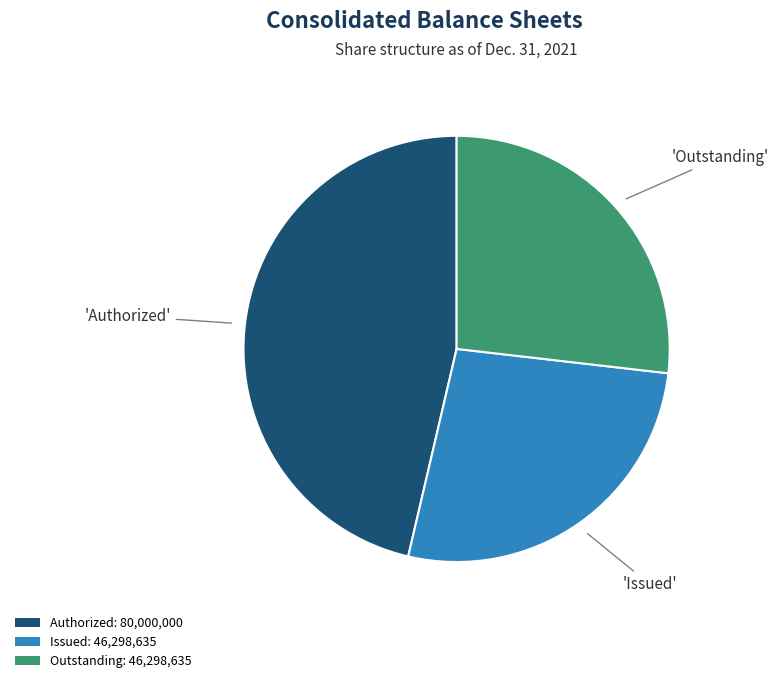

The Issued: 46,298,635 slice represents 27% of the pie. True or false?

True